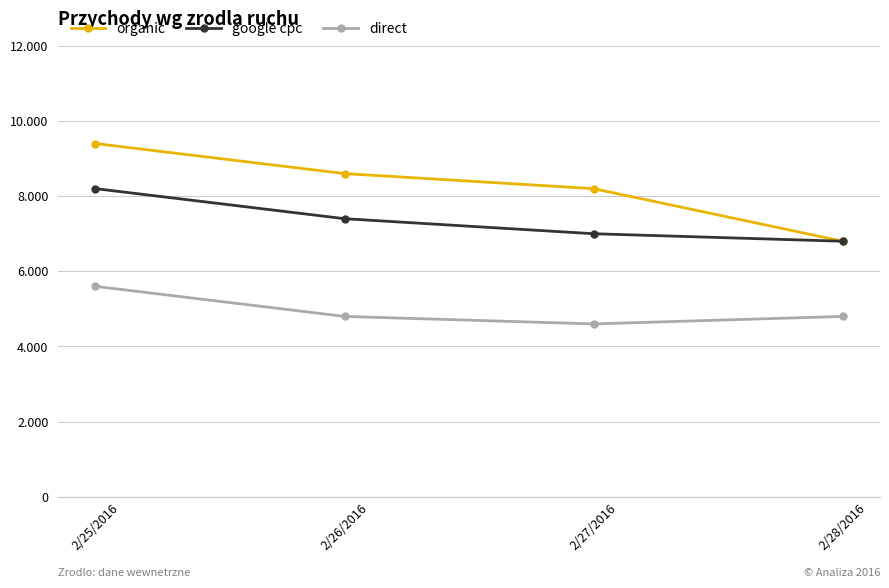

Which series has the largest total across all categories?

organic